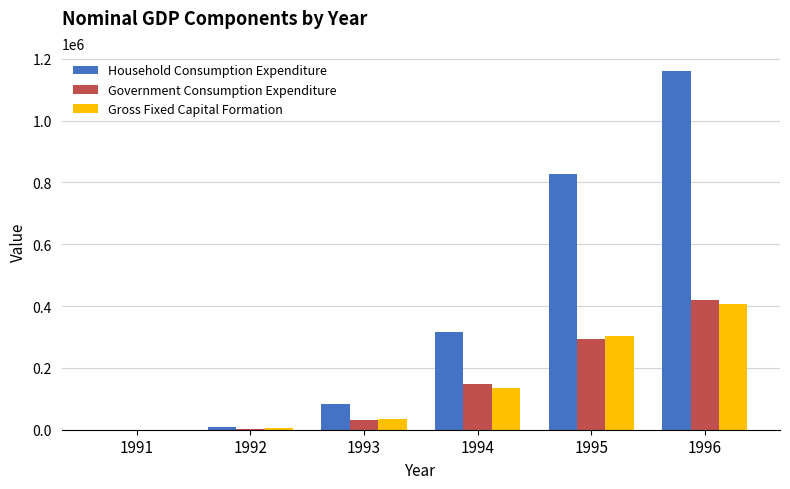

How many distinct data groups are displayed?

3